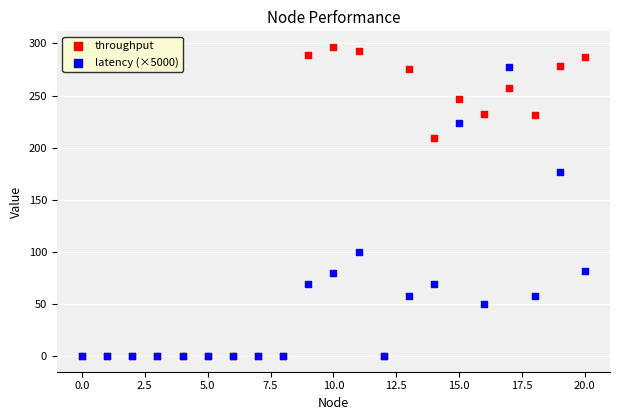

Which series contains the highest Y value?

throughput